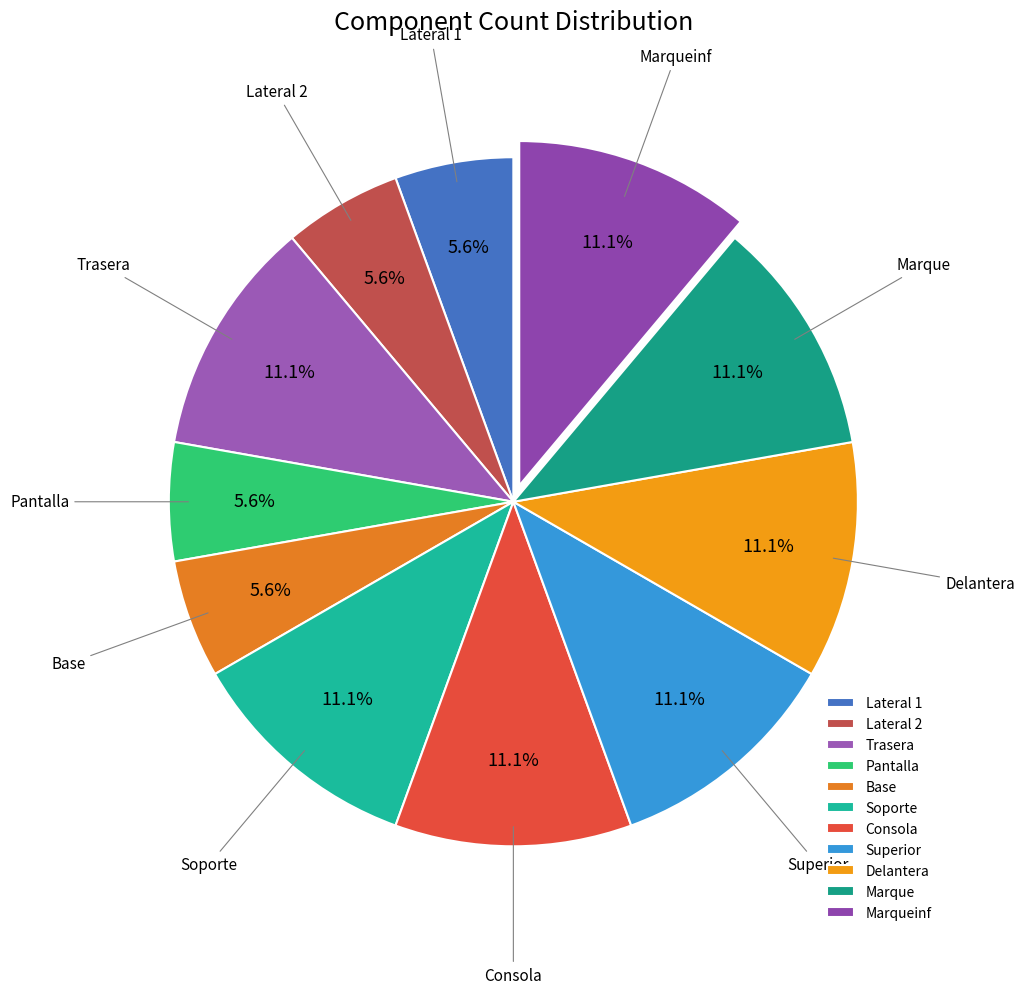

What percentage do Lateral 2 and Delantera together represent?

16.7%